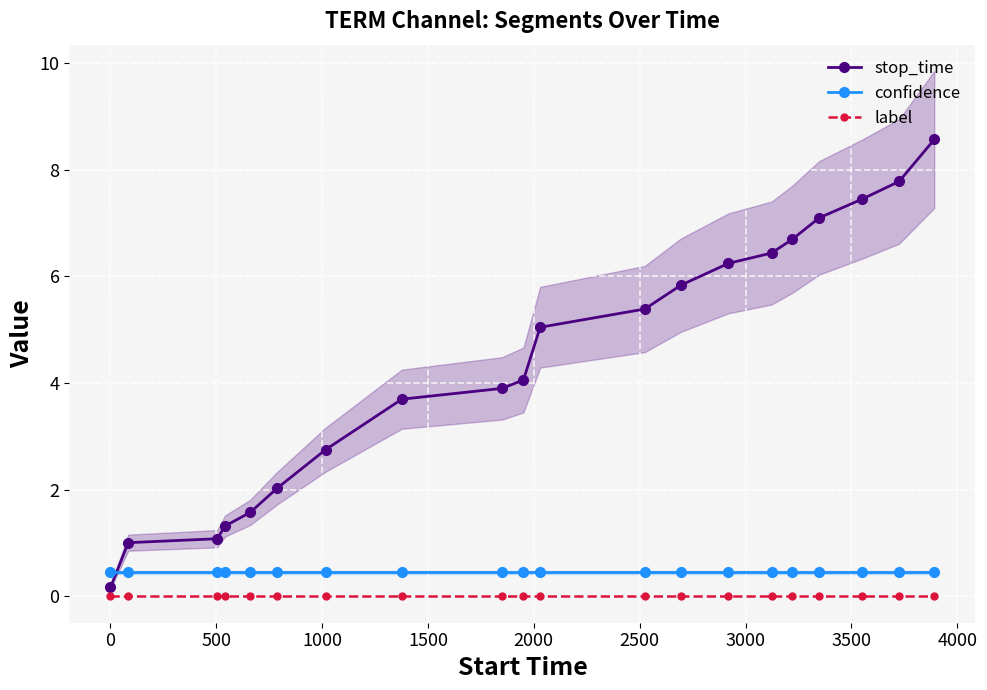

How many intersections are there between stop_time and confidence?

1